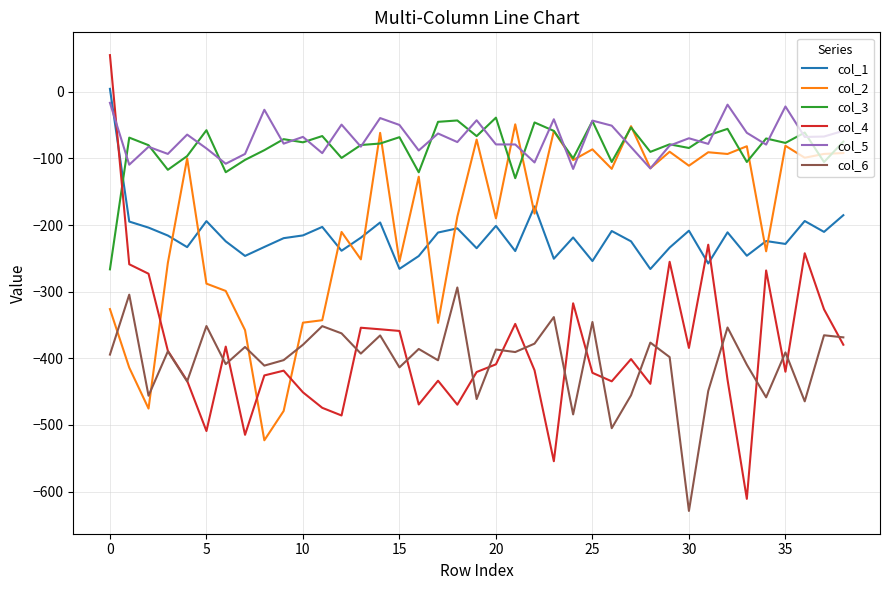

What is the minimum value for col_4?

-610.8